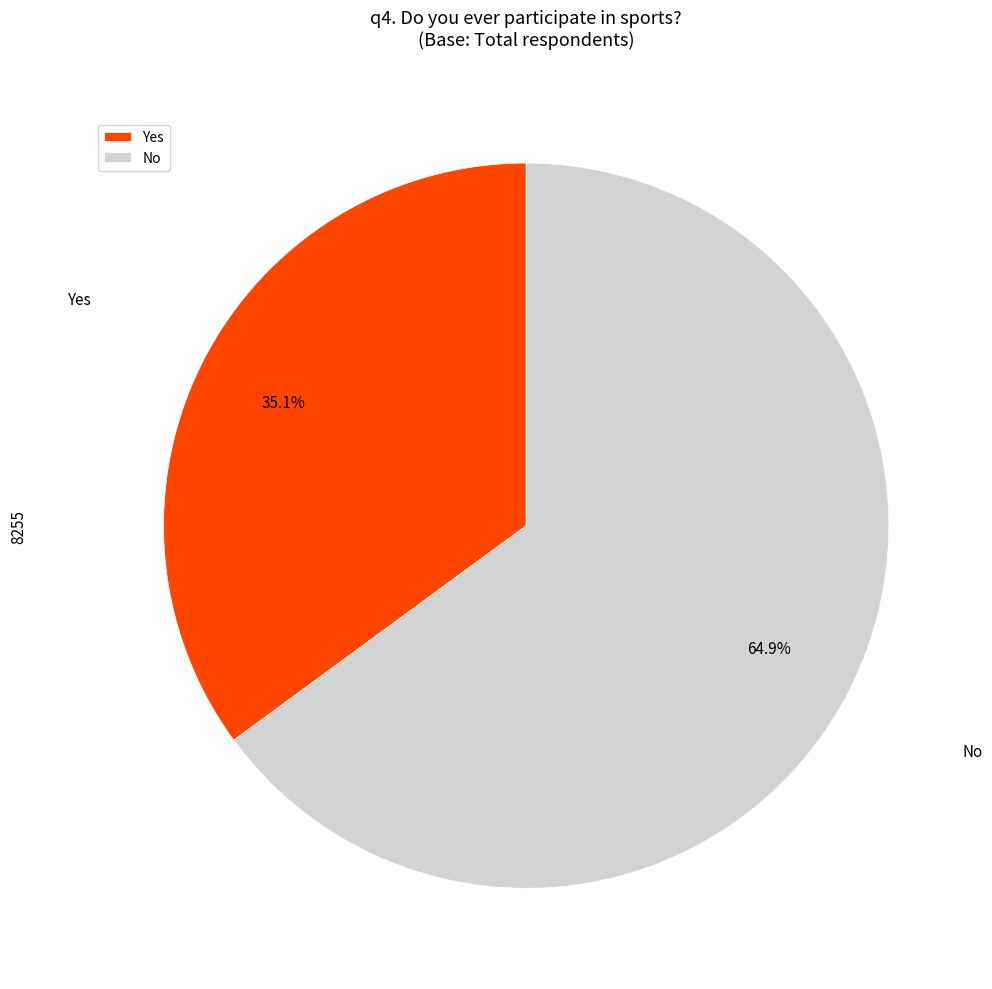

To the nearest percent, what portion does No represent?

65%